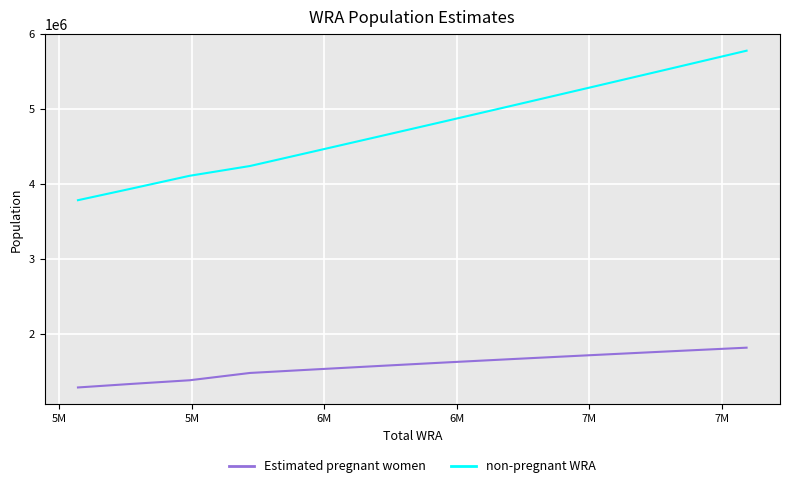

True or false: non-pregnant WRA and Estimated pregnant women cross at least once.

False